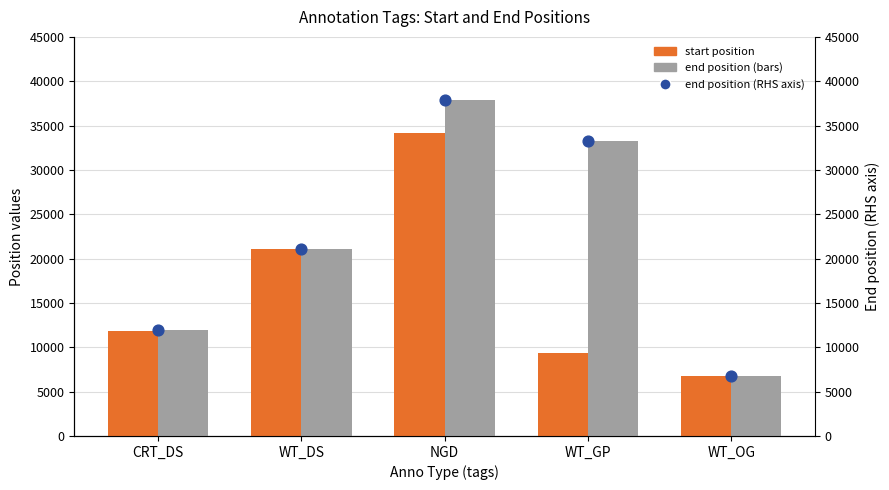

Which series has the largest total across all categories?

end